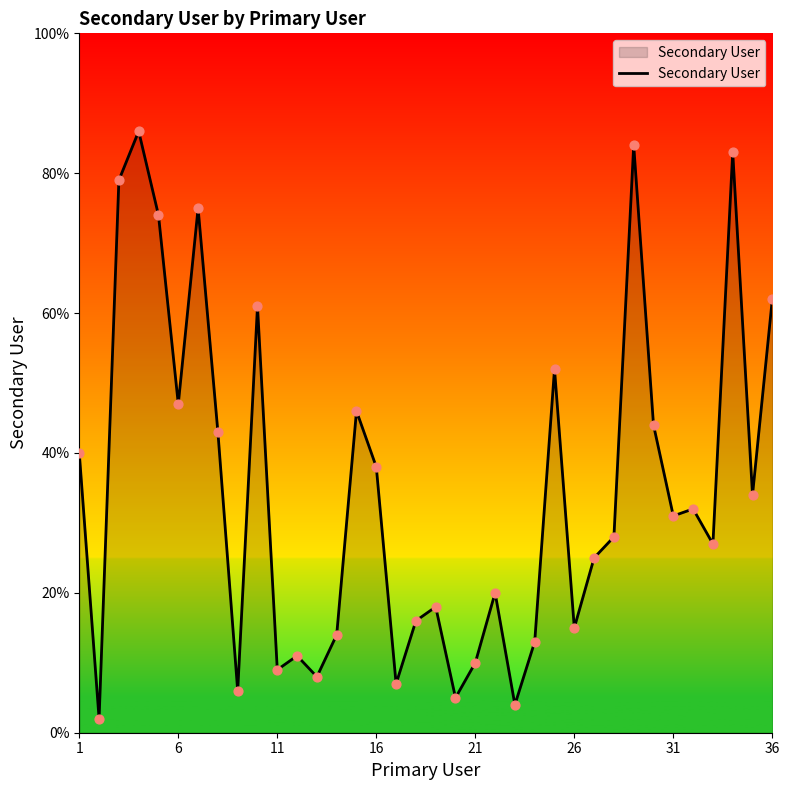

What is the difference between the maximum and minimum values?

84